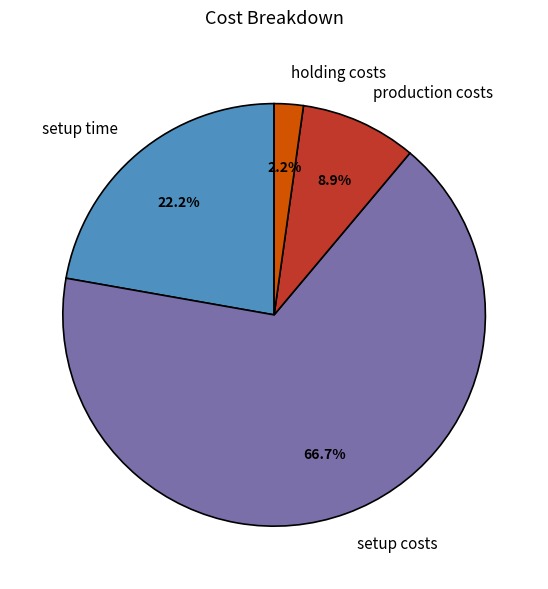

Rank the categories by value from lowest to highest.

holding costs, production costs, setup time, setup costs